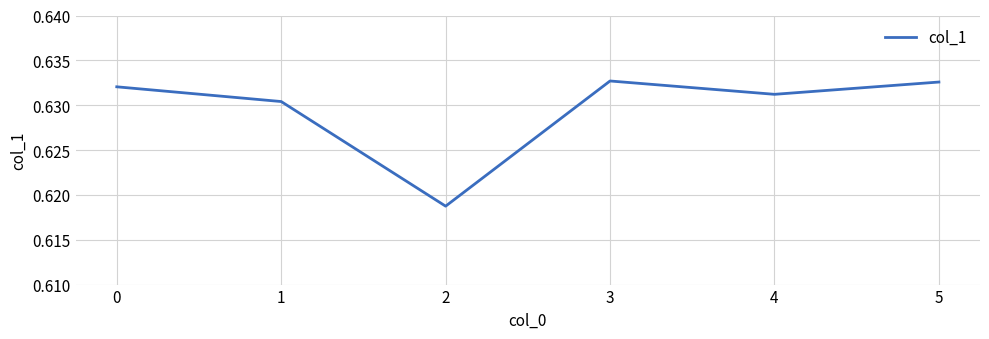

What is the sum of the values at 4 and 2?

1.2